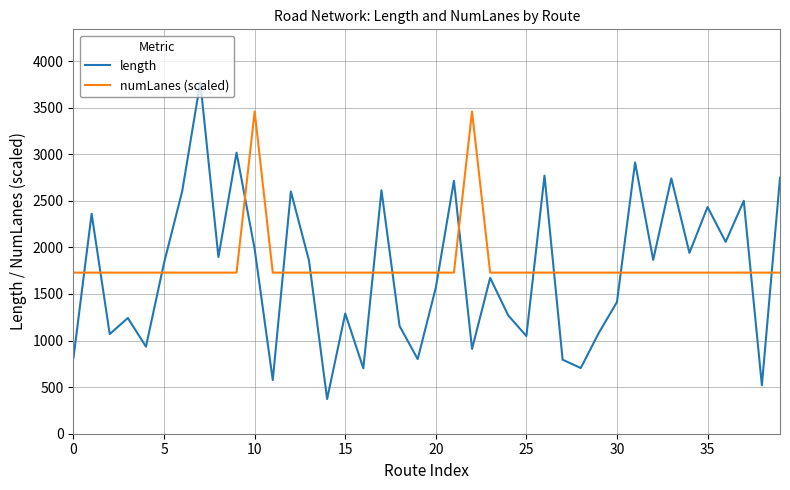

Rank the series by their maximum value, from highest to lowest.

length, numLanes (scaled)